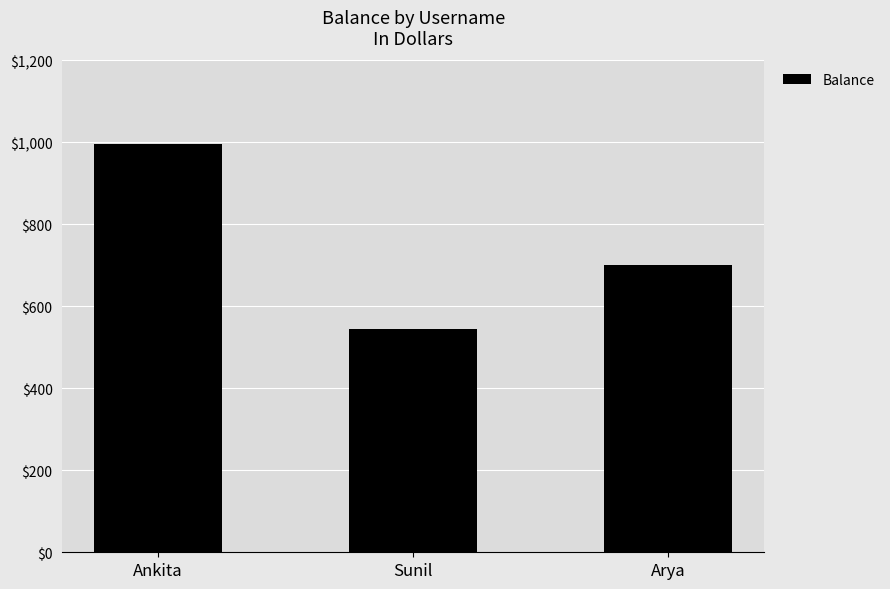

The chart shows a value of 545 at Sunil. True or false?

True